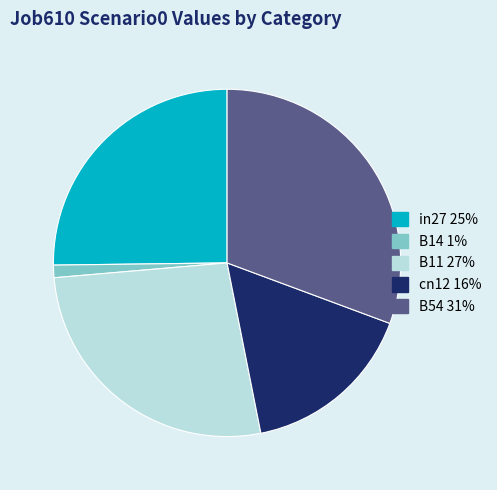

Is it true that cn12 is 16% of the pie?

True